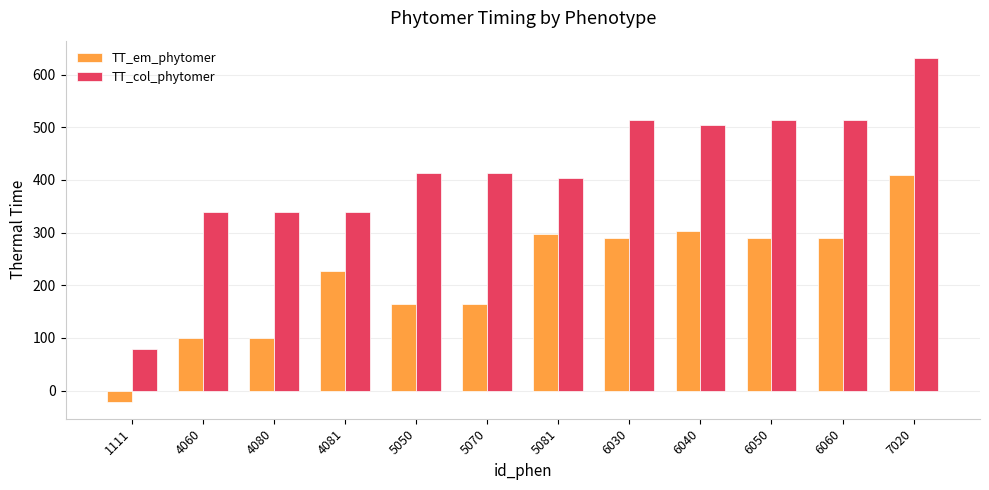

Is it true that TT_em_phytomer equals 169.5 at 6040?

False